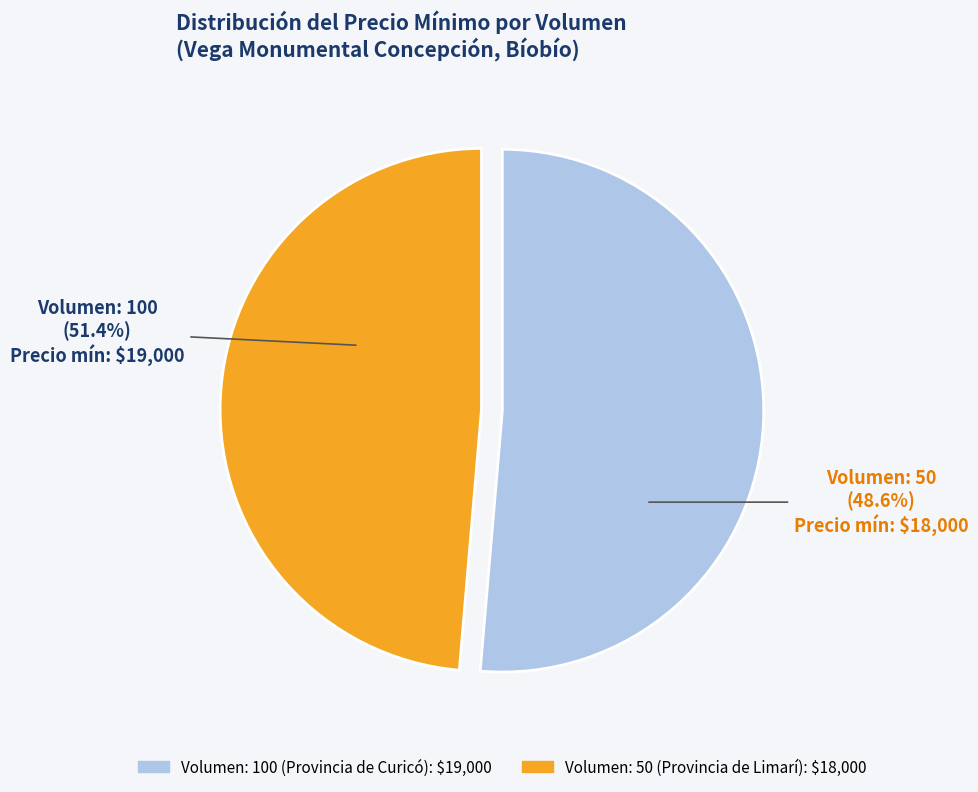

To the nearest percent, what is the combined percentage of Volumen: 50 (Provincia de Limarí) and Volumen: 100 (Provincia de Curicó)?

100%